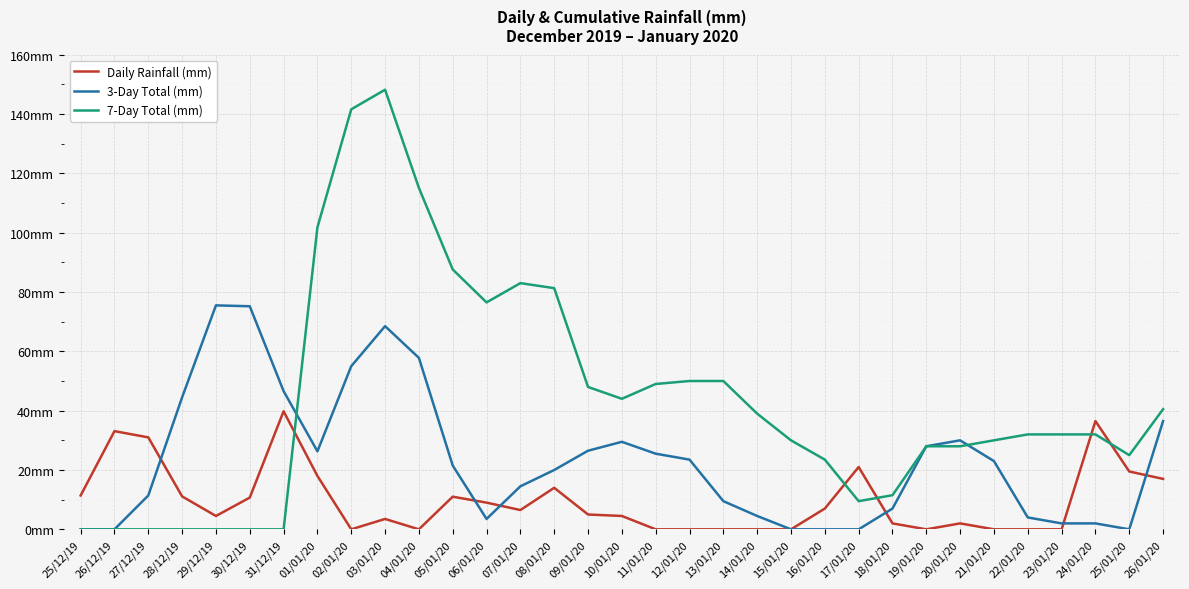

Which series has the largest total across all categories?

7-Day Total (mm)